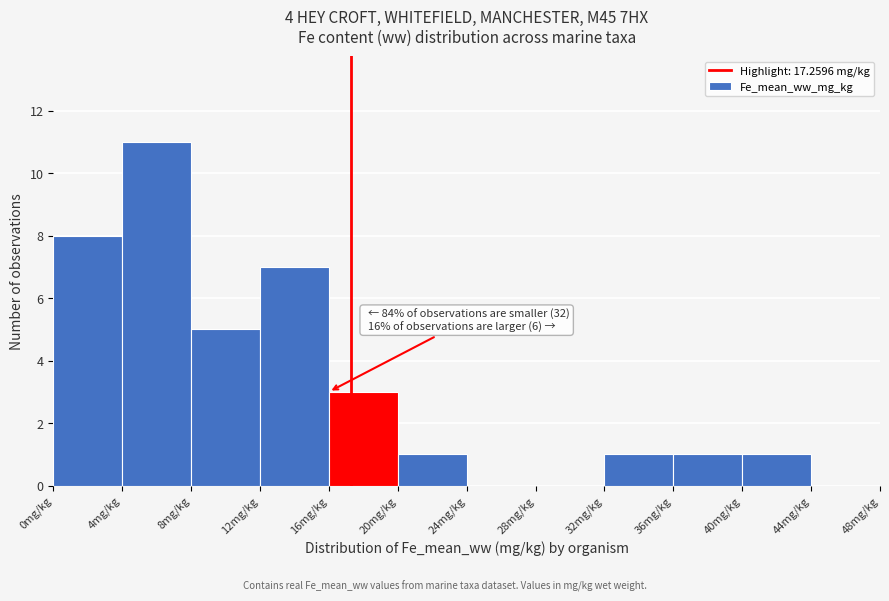

Over which range of the x-axis is the bar tallest?

4 to 8